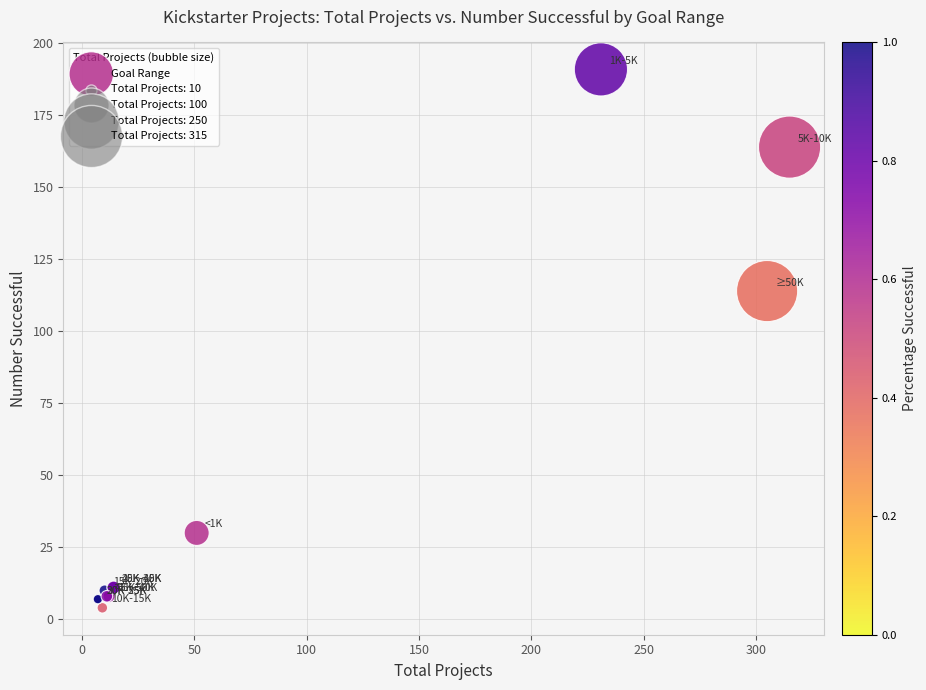

What Y value in the scatter plot is closest to 97?

114